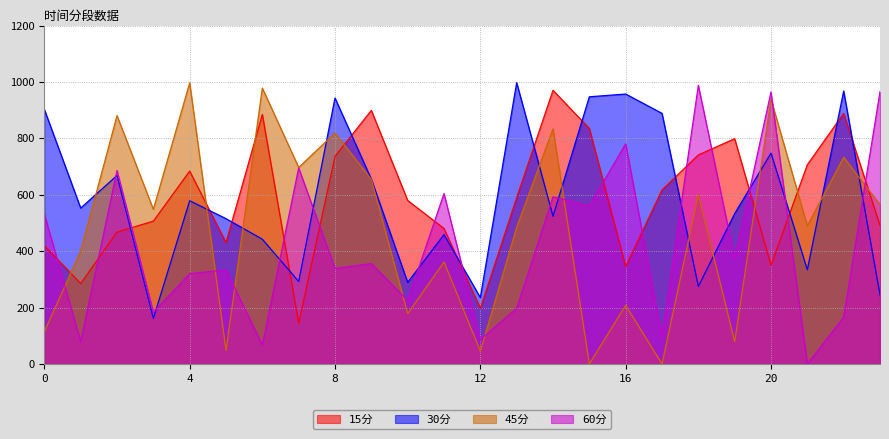

What is the spread (max minus min) of values at 3?

386.7